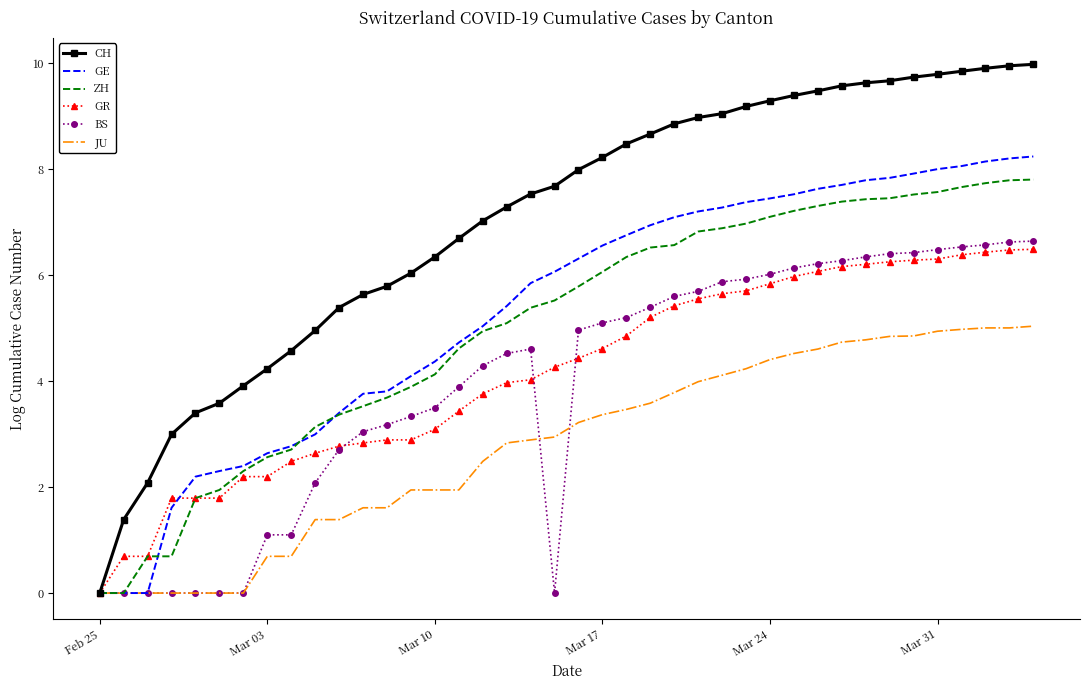

Which series has the widest spread of values?

CH